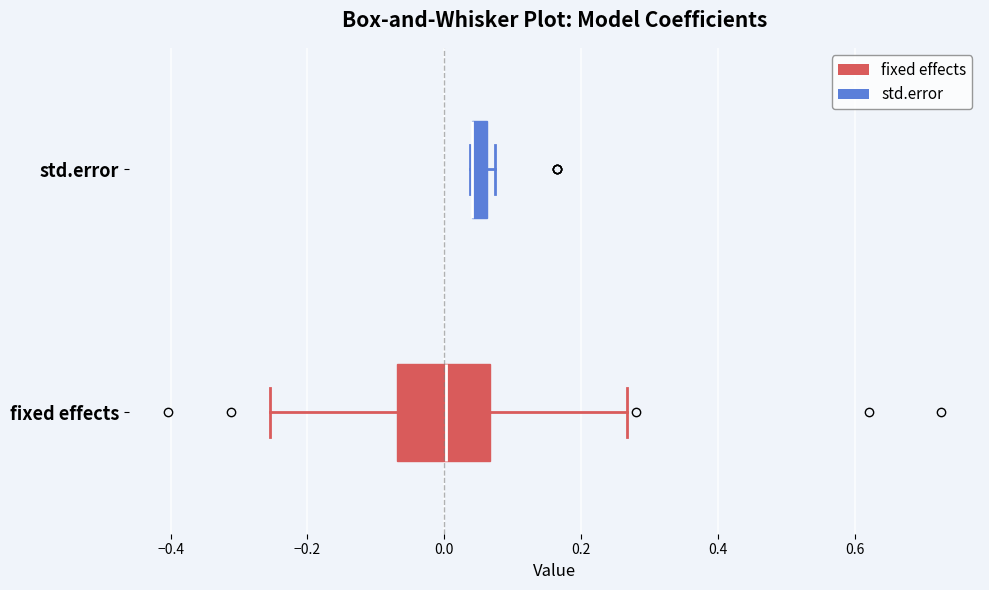

Where does the right whisker of the box for fixed effects end on the x-axis? The values are not printed on the chart, so give them approximately, as read against the axis.

0.26